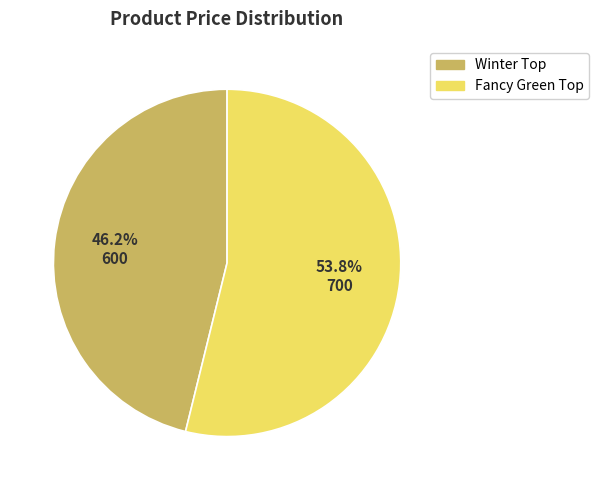

To the nearest percent, what is the average slice percentage?

50%